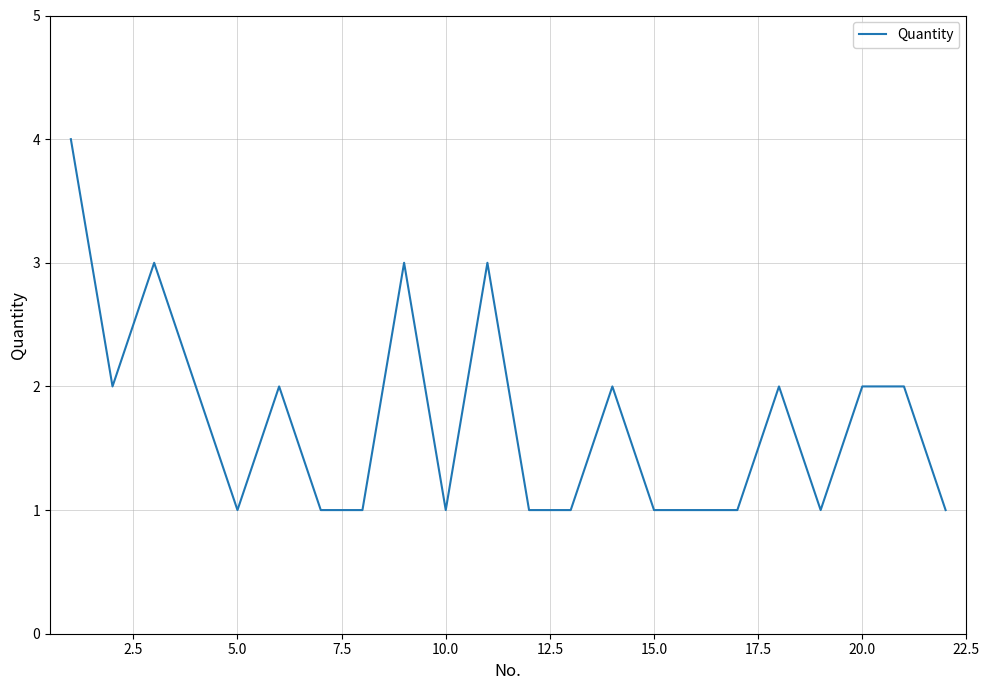

What is the maximum value shown in the chart?

4